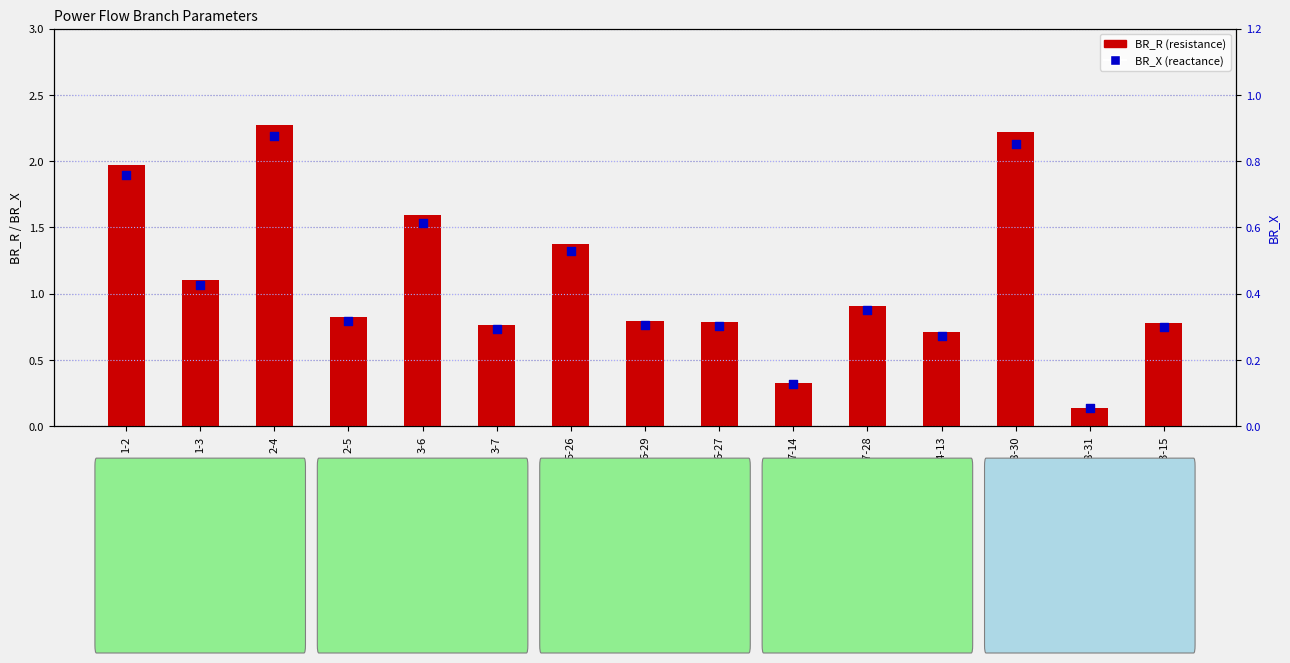

Which series reaches the maximum Y coordinate?

BR_R (resistance)